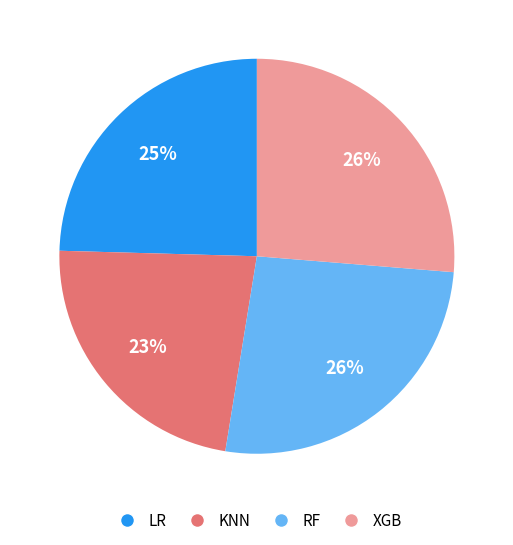

True or false: RF accounts for 26% of the total.

True